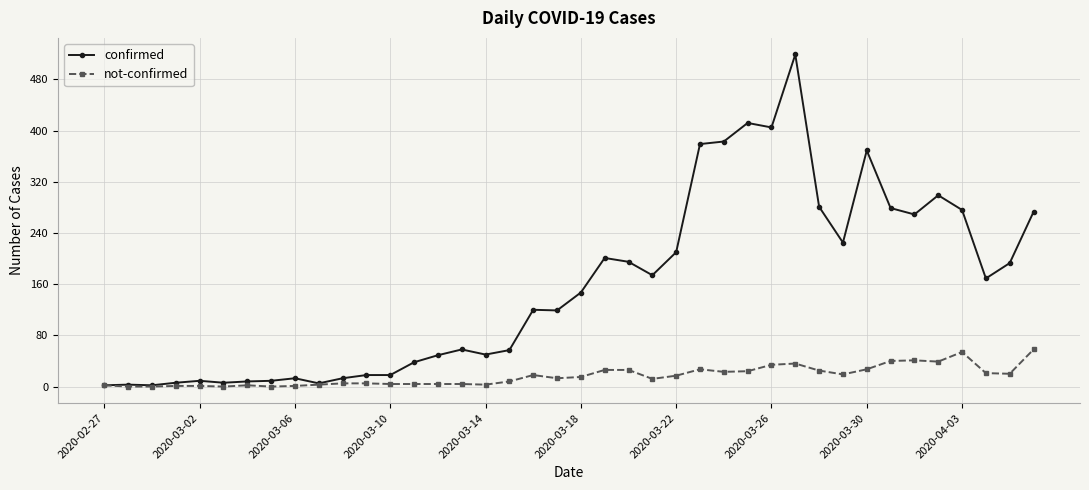

At how many categories does at least one series exceed 247?

12